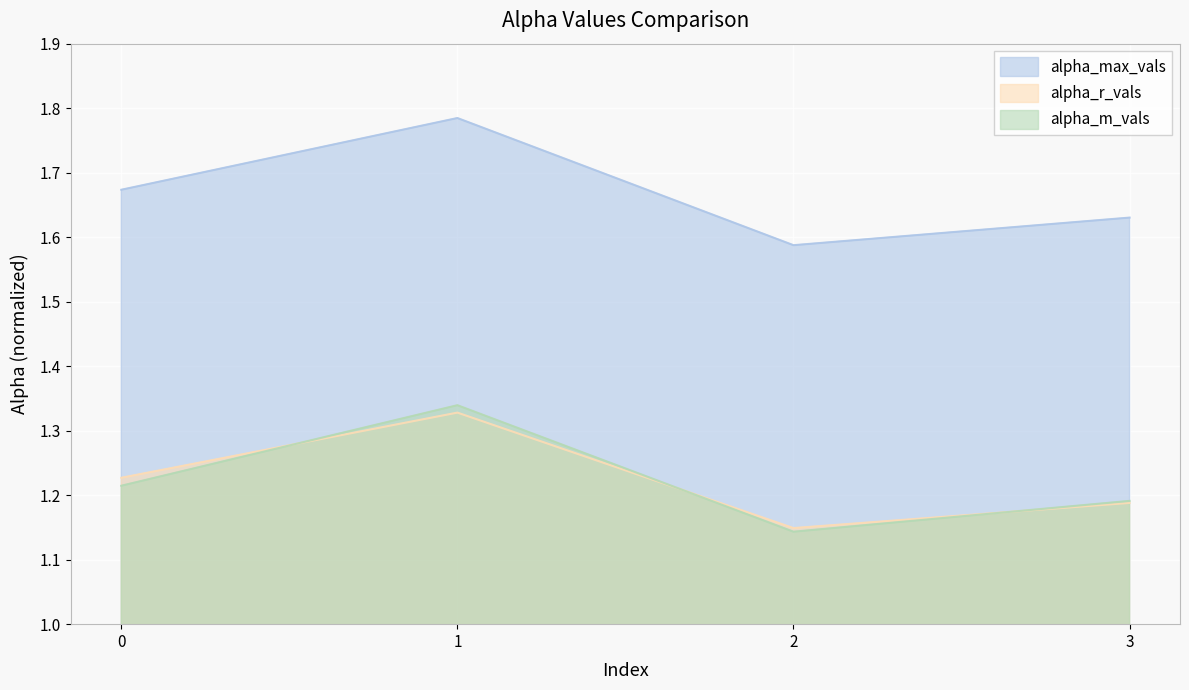

What are all the series names shown in the legend?

alpha_max_vals, alpha_r_vals, alpha_m_vals